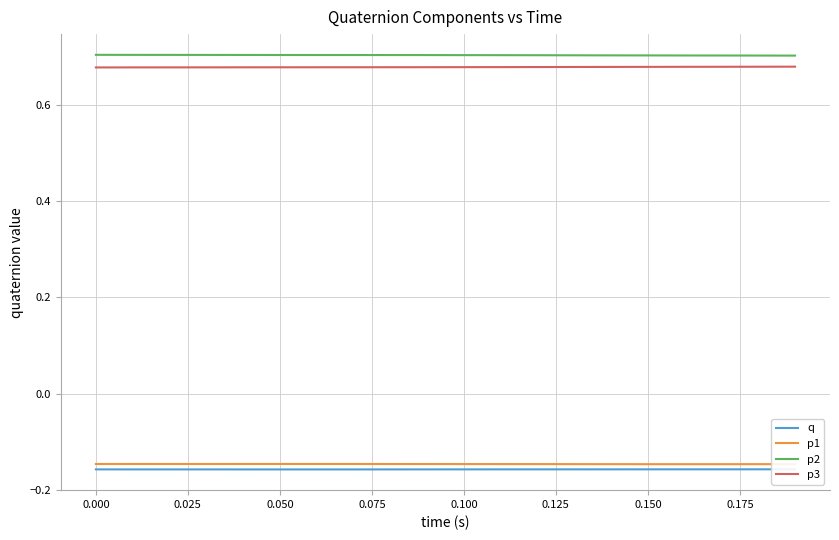

Is it true that p2 equals 0.7 at 0.150?

True